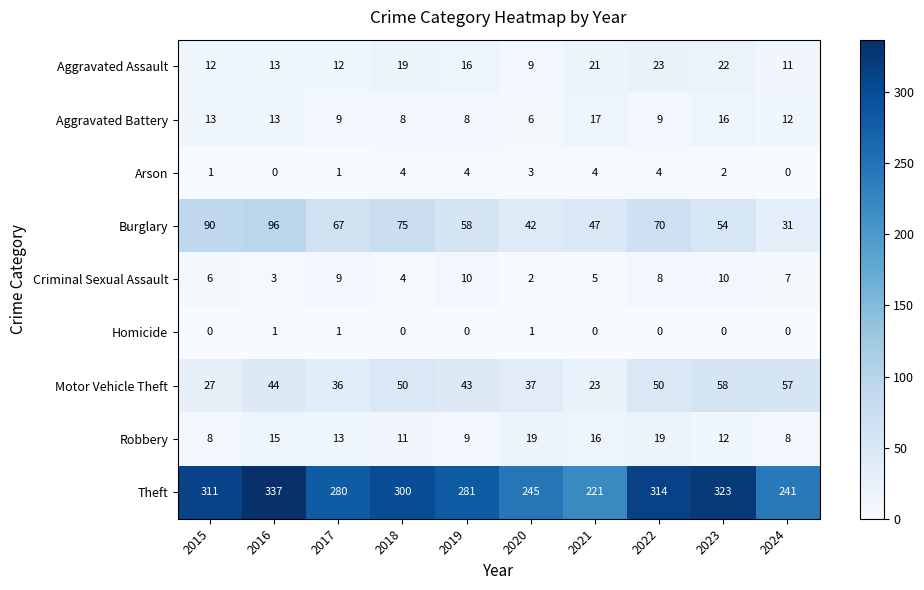

Is it true that Robbery equals 12 at 2023?

True